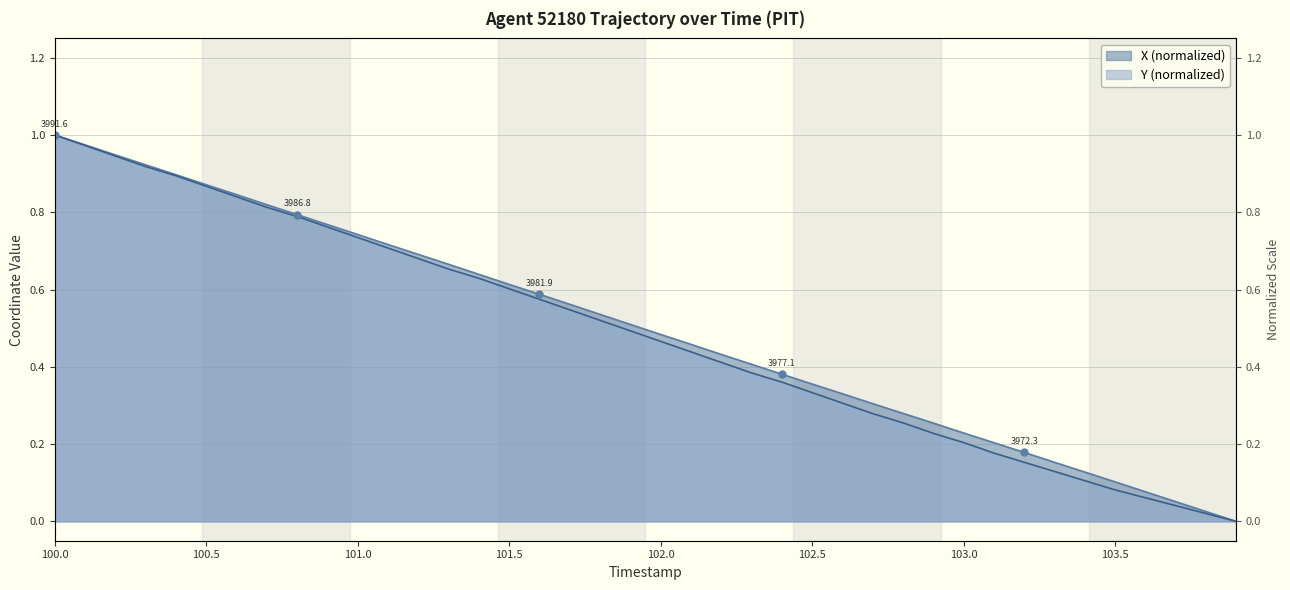

Which series has the largest total across all categories?

X (normalized)